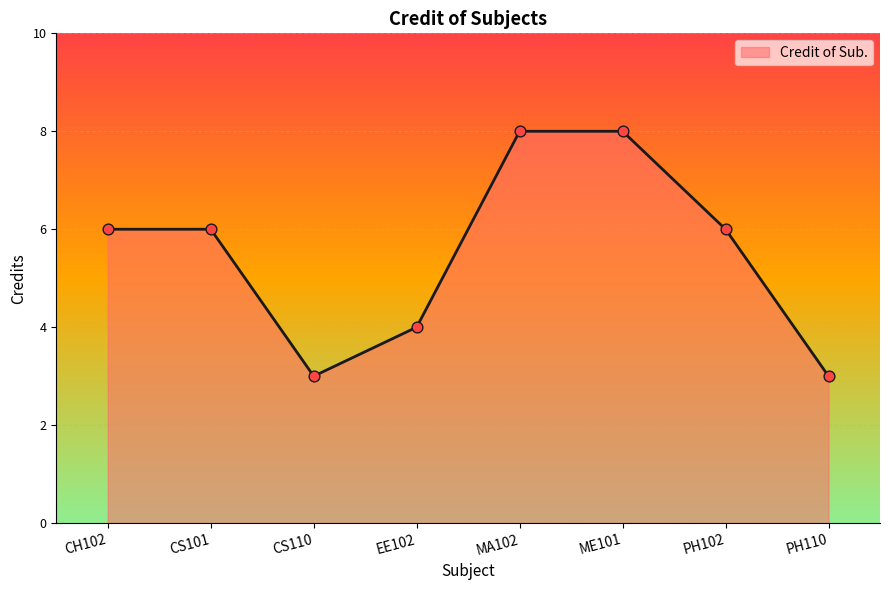

What is the change in value from CH102 to CS110?

-3